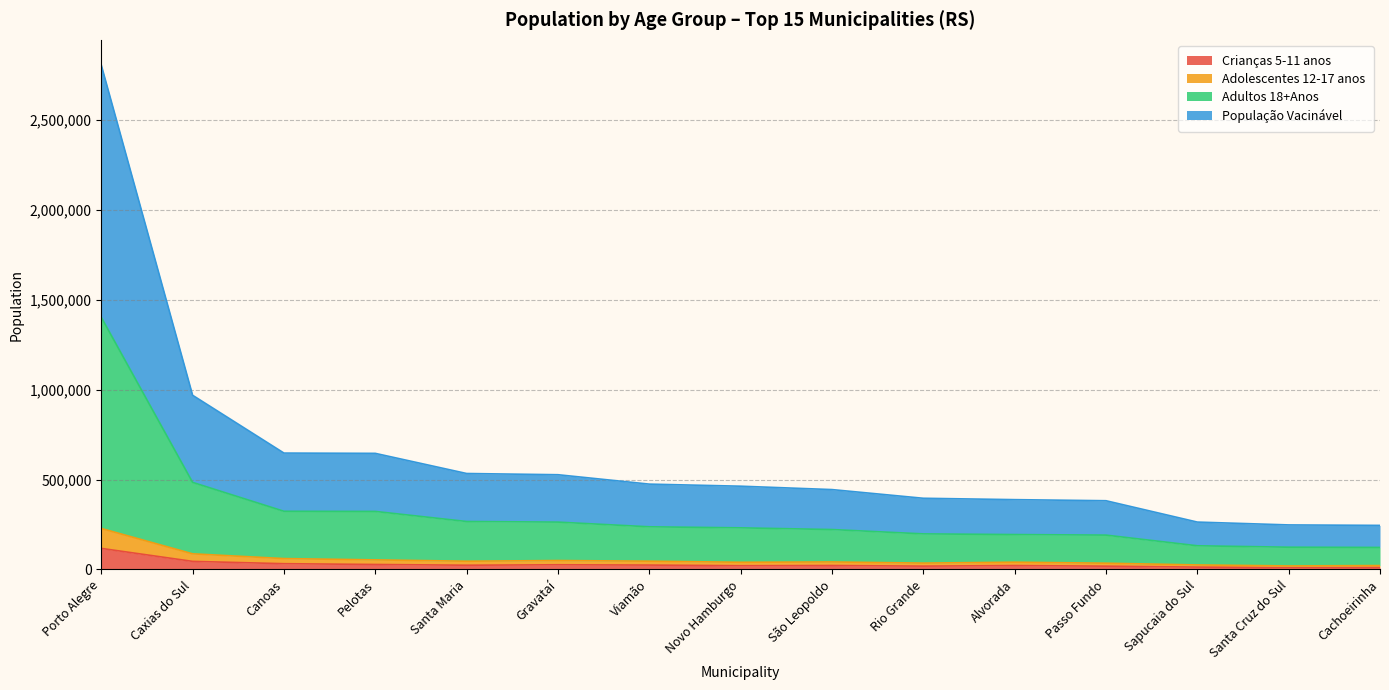

Rank the series at Novo Hamburgo from lowest to highest value.

Crianças 5-11 anos, Adolescentes 12-17 anos, Adultos 18+Anos, População Vacinável